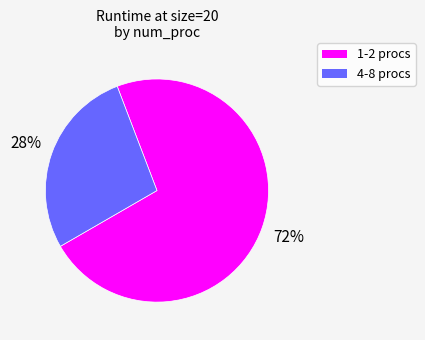

Is there a majority slice in this chart?

Yes